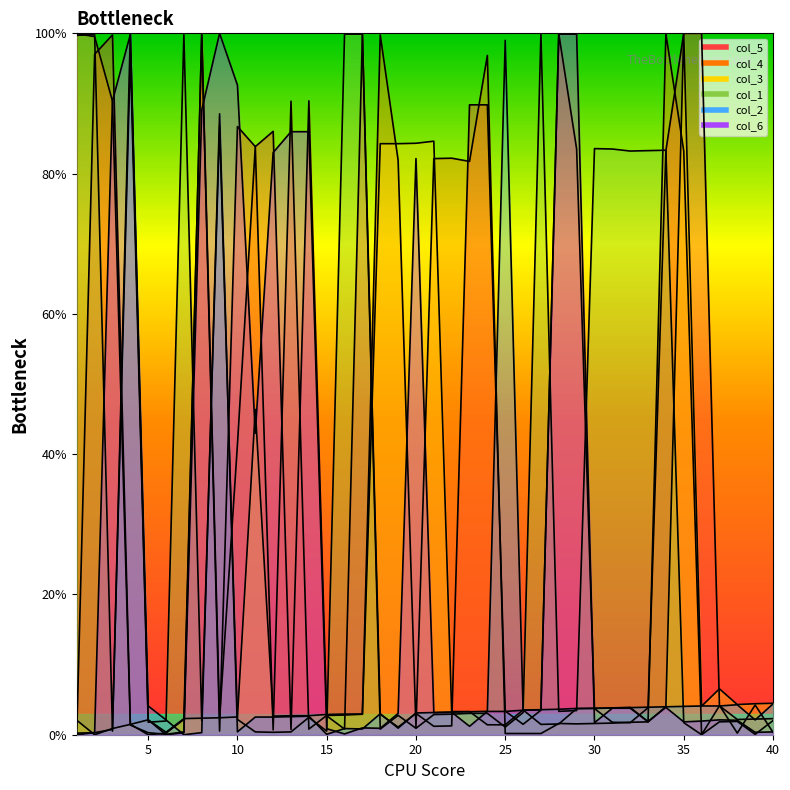

At which category does col_3 reach its first local valley?

2